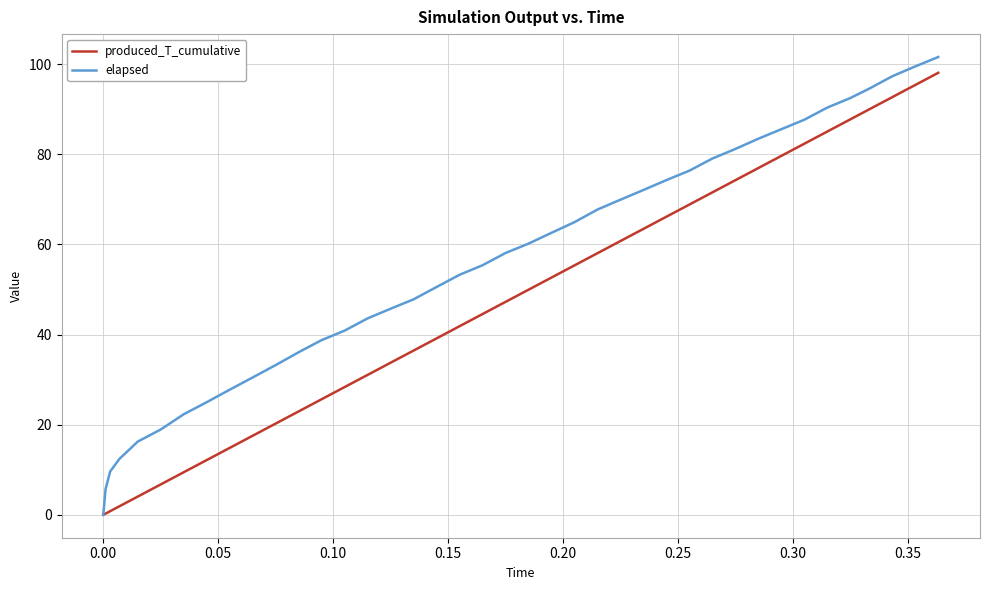

What are all the series names shown in the legend?

produced_T_cumulative, elapsed